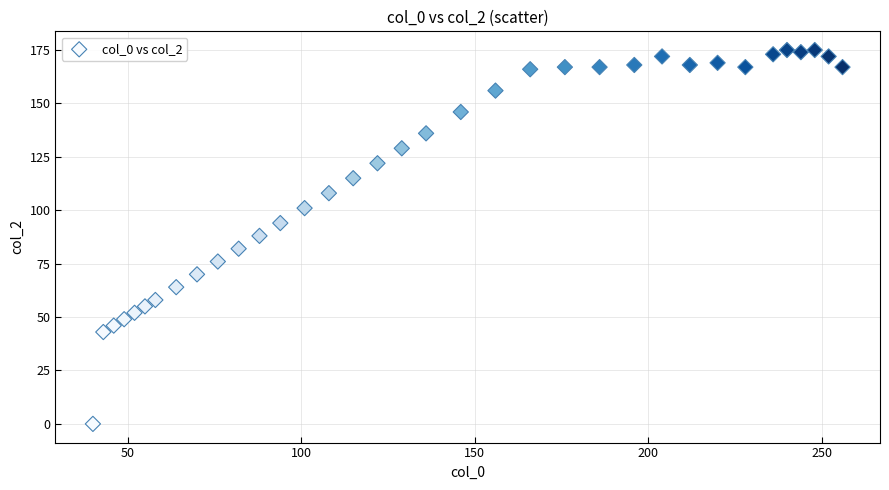

What is the range of Y values (max minus min)?

175